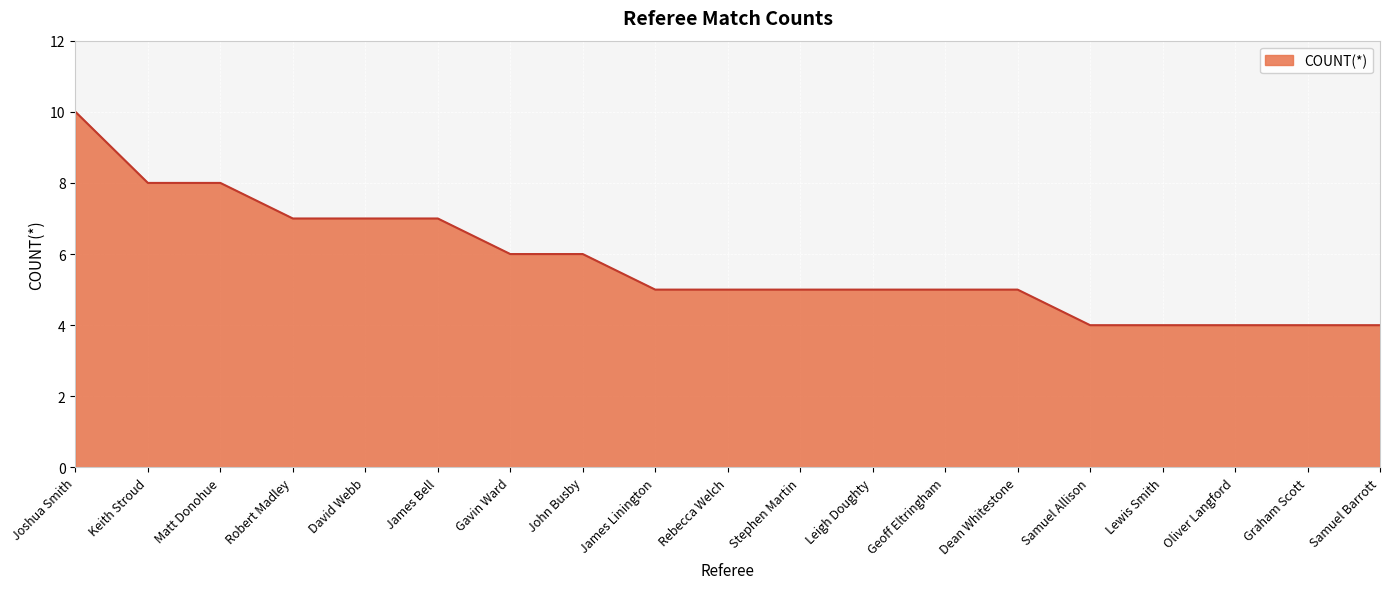

What position from the left is Dean Whitestone?

14